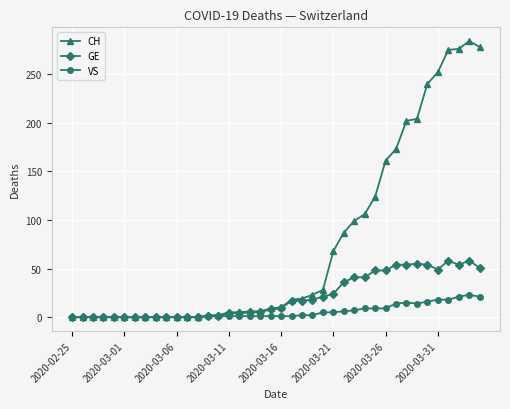

Rank the series by their average value, from lowest to highest.

VS, GE, CH